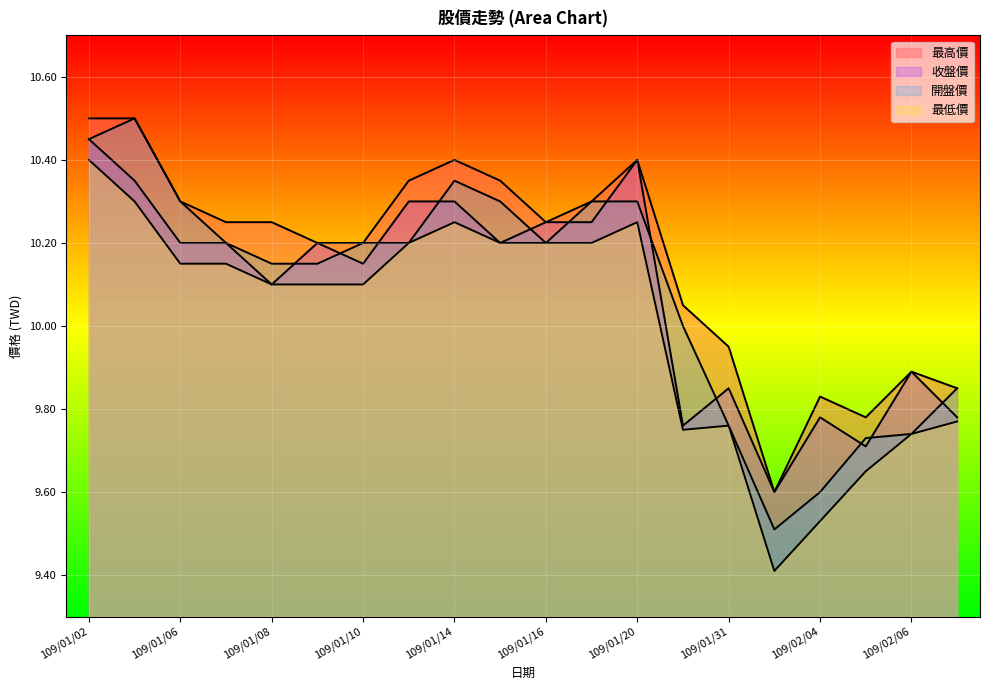

What are all the series names shown in the legend?

最高價, 最低價, 收盤價, 開盤價